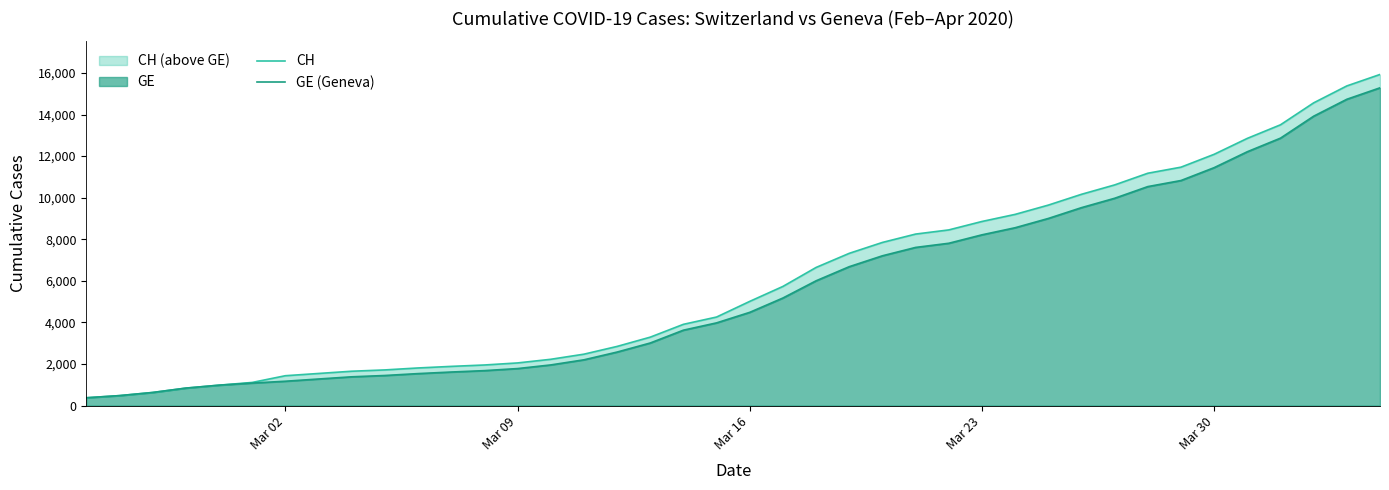

True or false: GE (Geneva) and CH intersect in this chart.

False